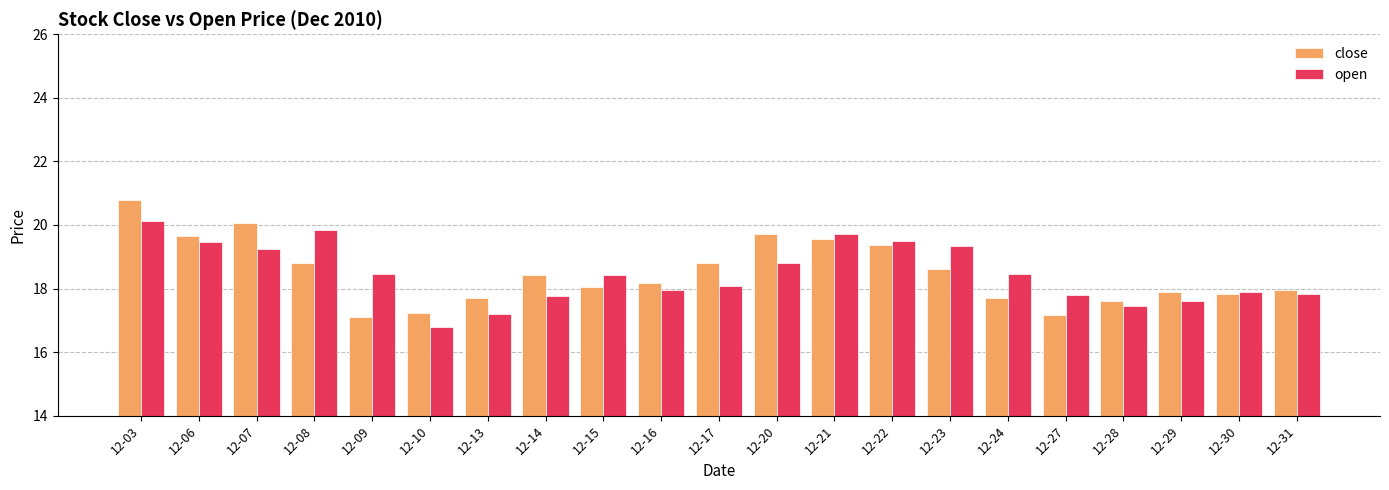

Which category has the highest value across all series?

12-03